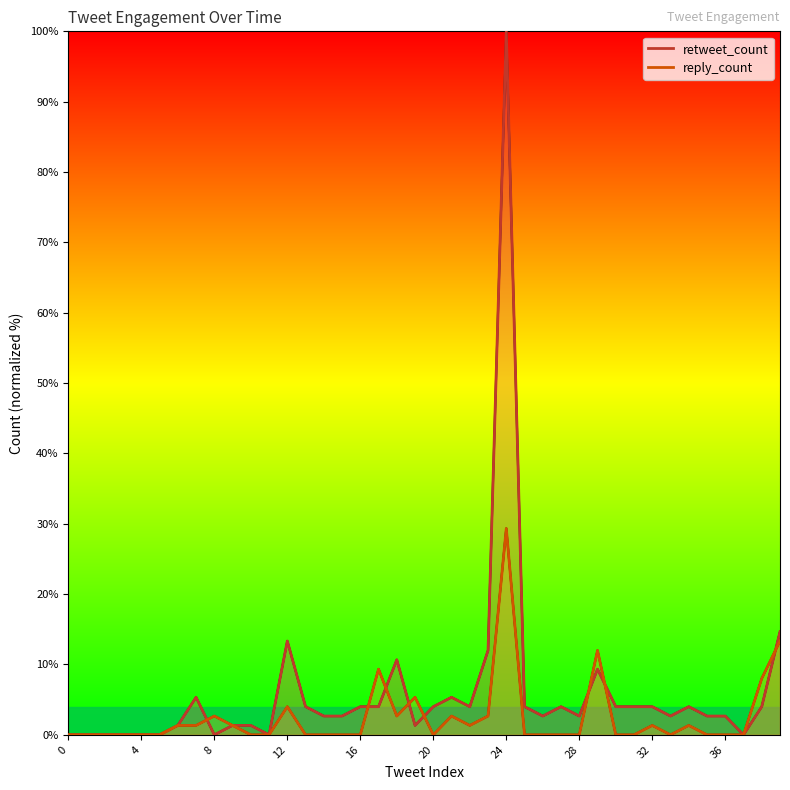

Is it true that retweet_count equals 2.7 at 35?

True